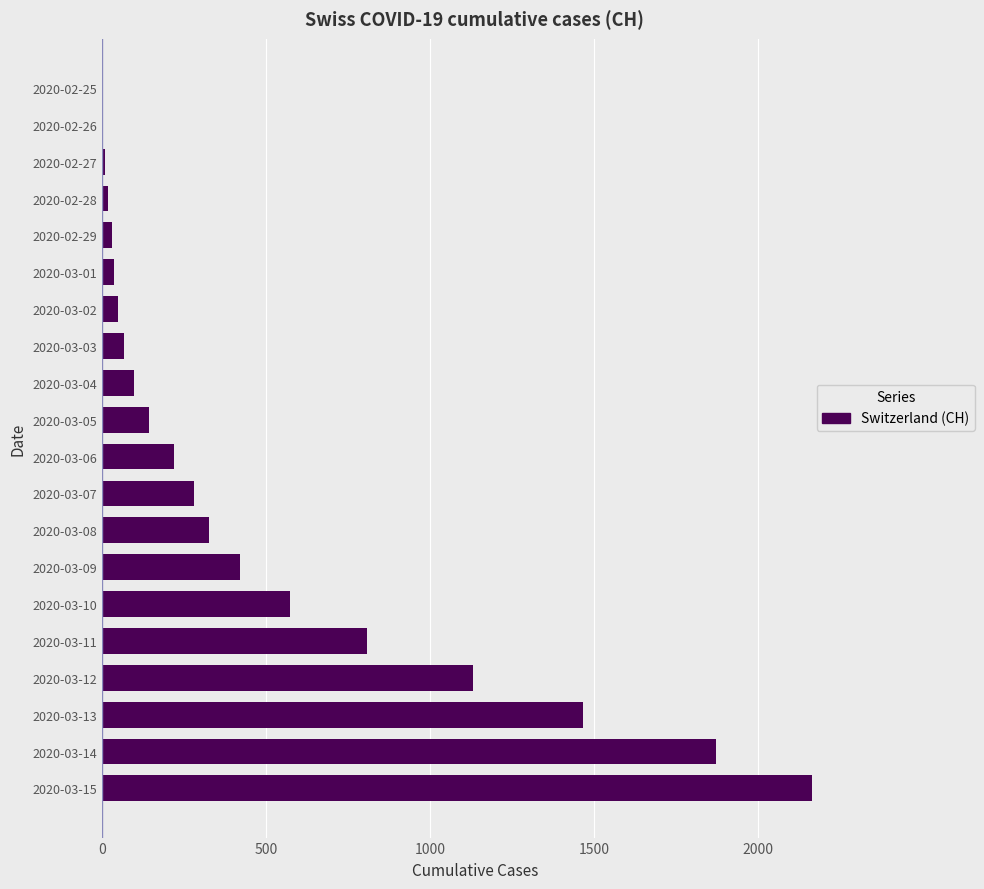

At which category does the chart reach its peak across all series?

2020-03-15